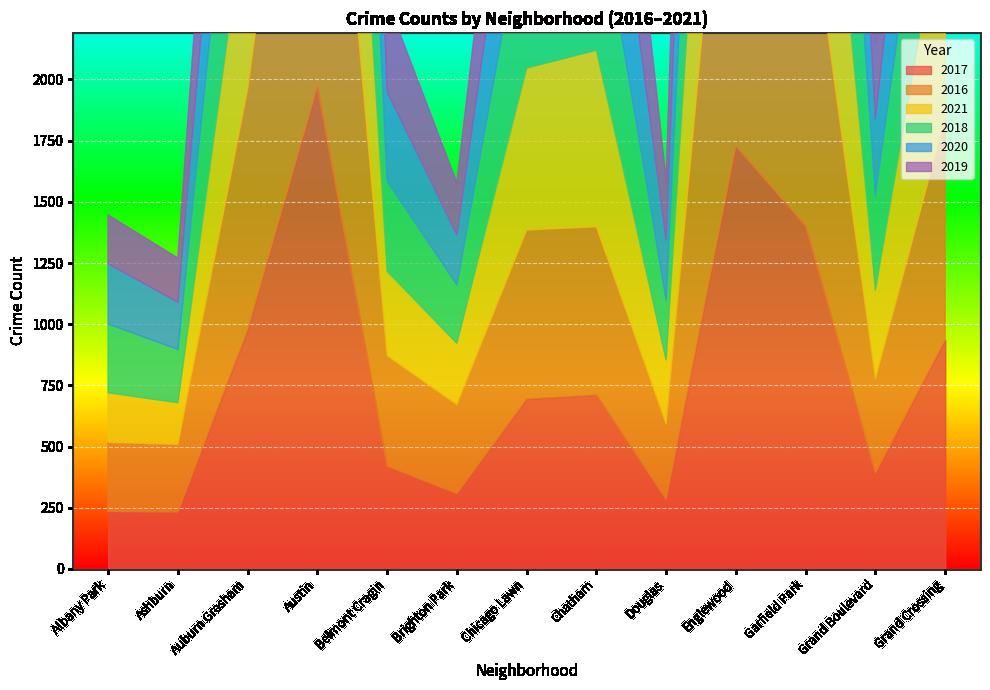

How many lines are shown in the chart?

6